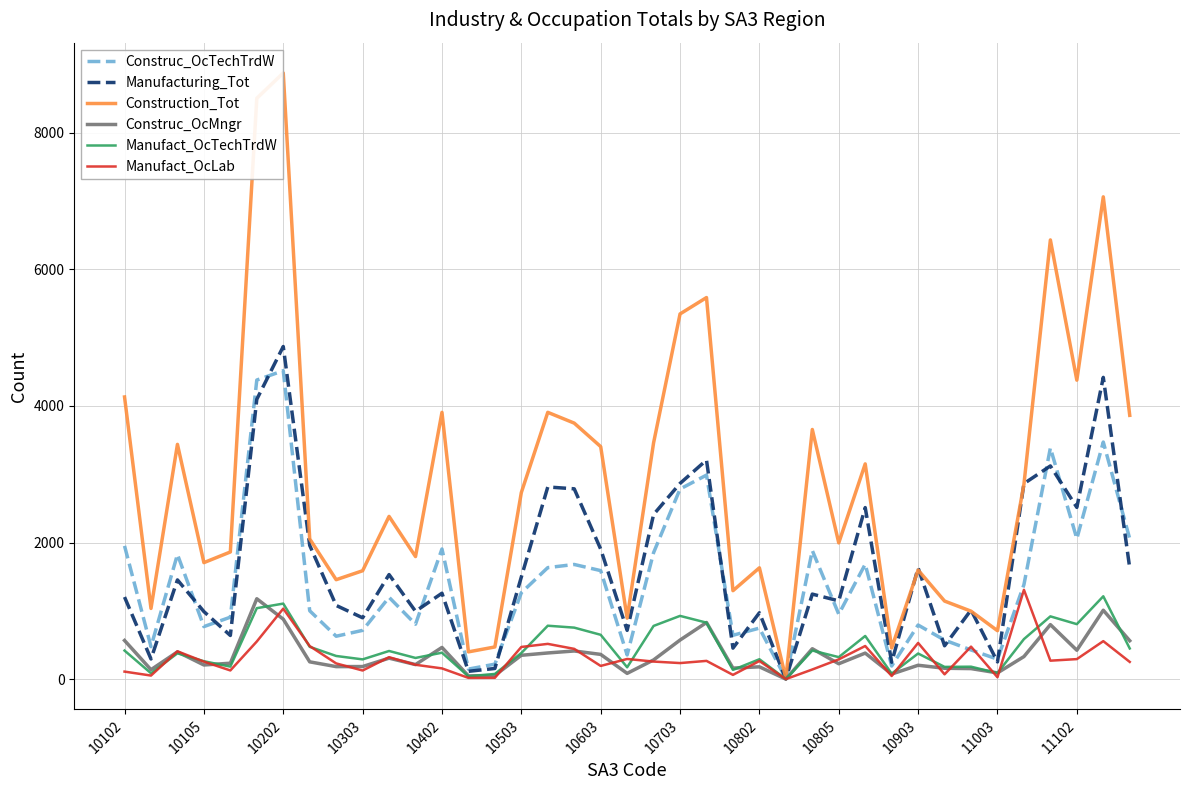

Which series has the largest range (max minus min)?

Construction_Tot